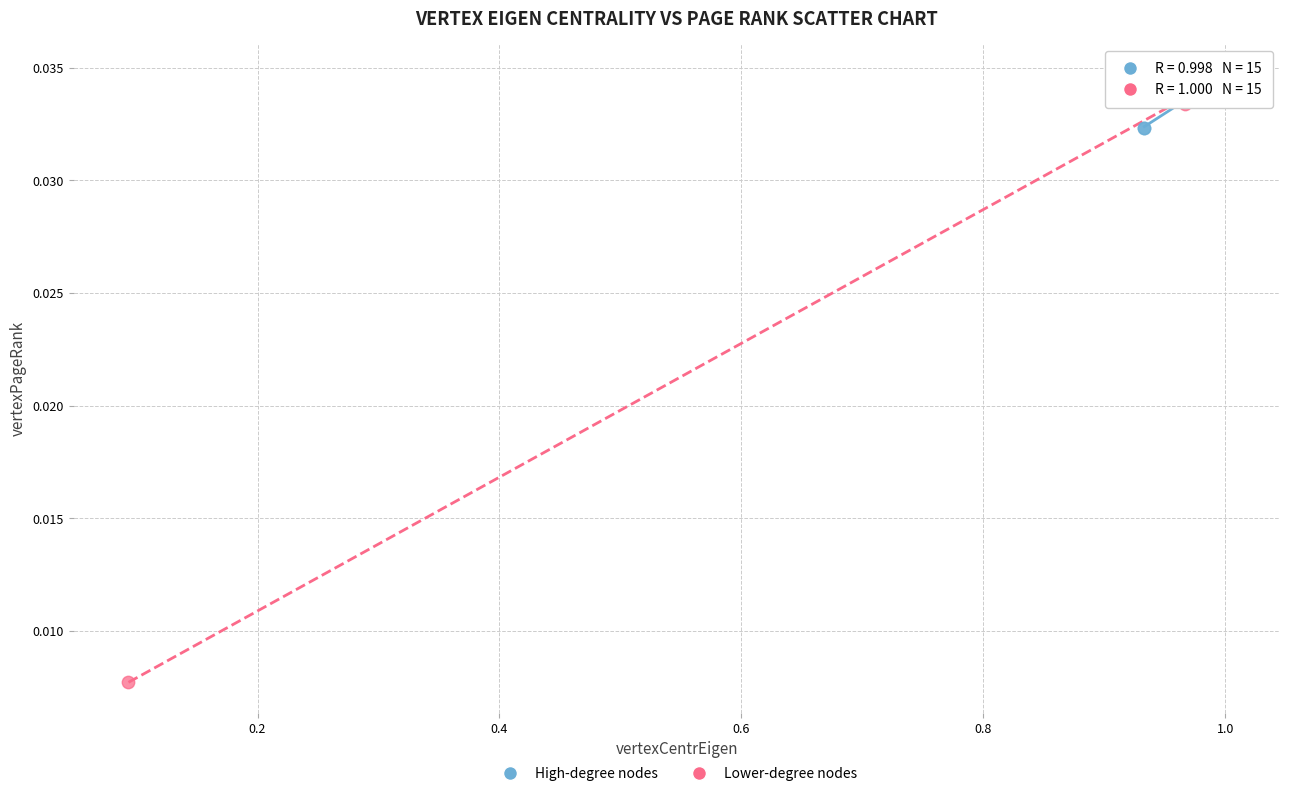

Which series has the largest Y range (max minus min)?

Lower-degree nodes